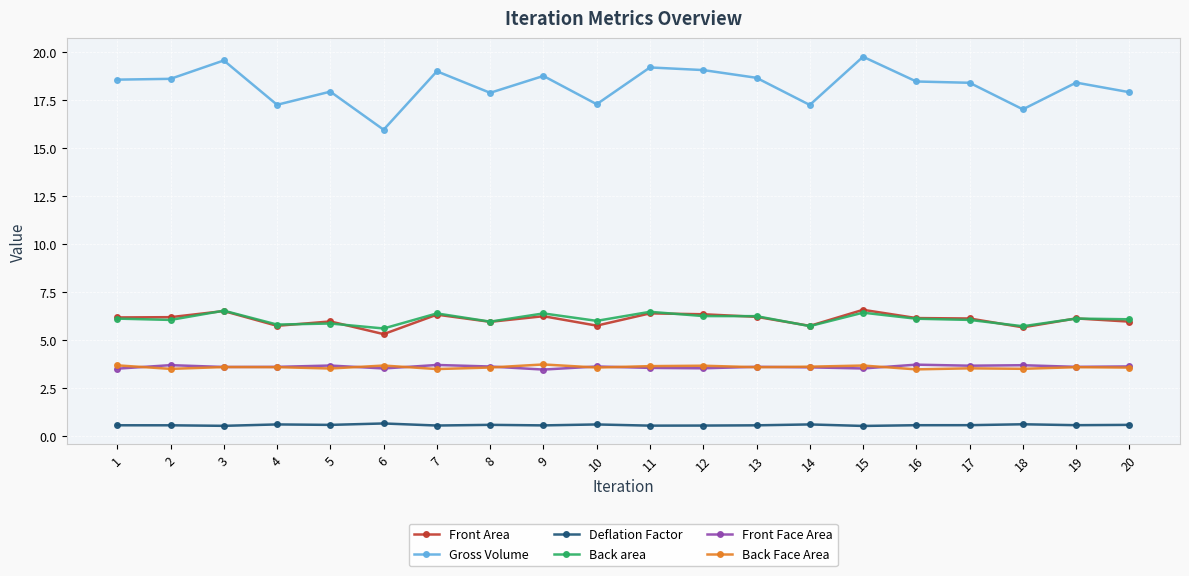

What value does the Front Area series have at 12?

6.4